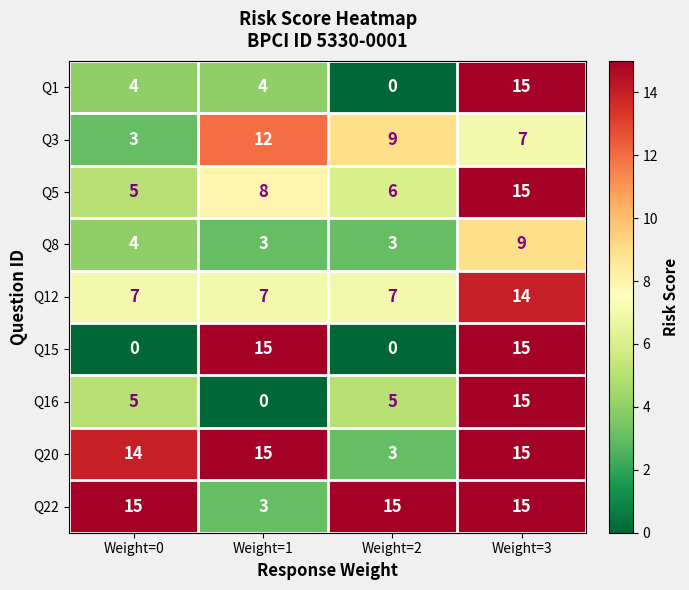

What is the spread (max minus min) of values at Weight=1?

15